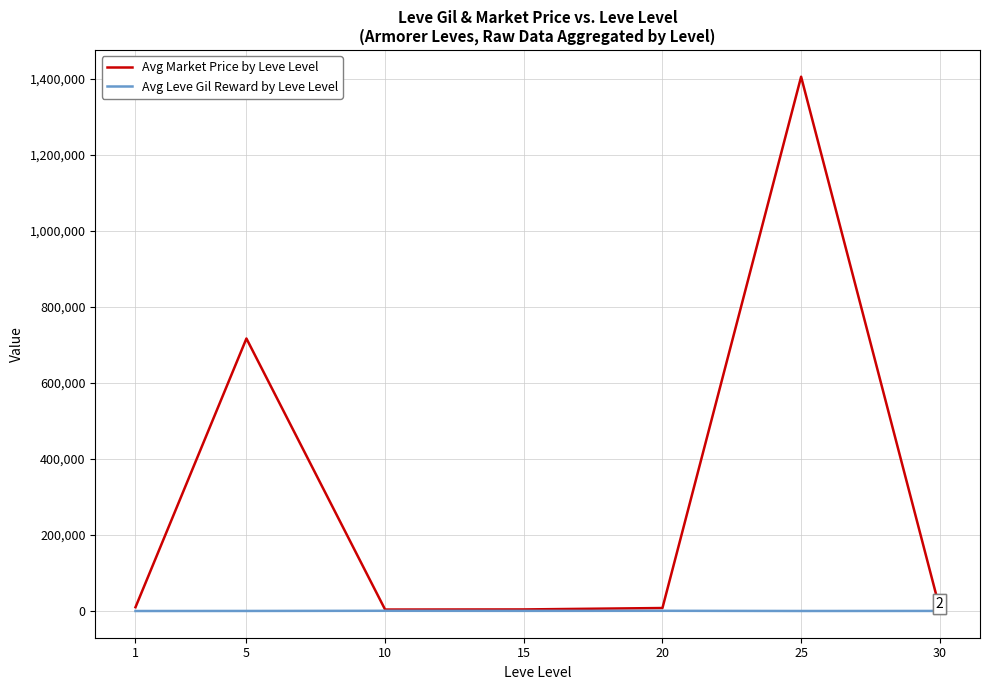

What is the greatest value displayed?

1405072.5